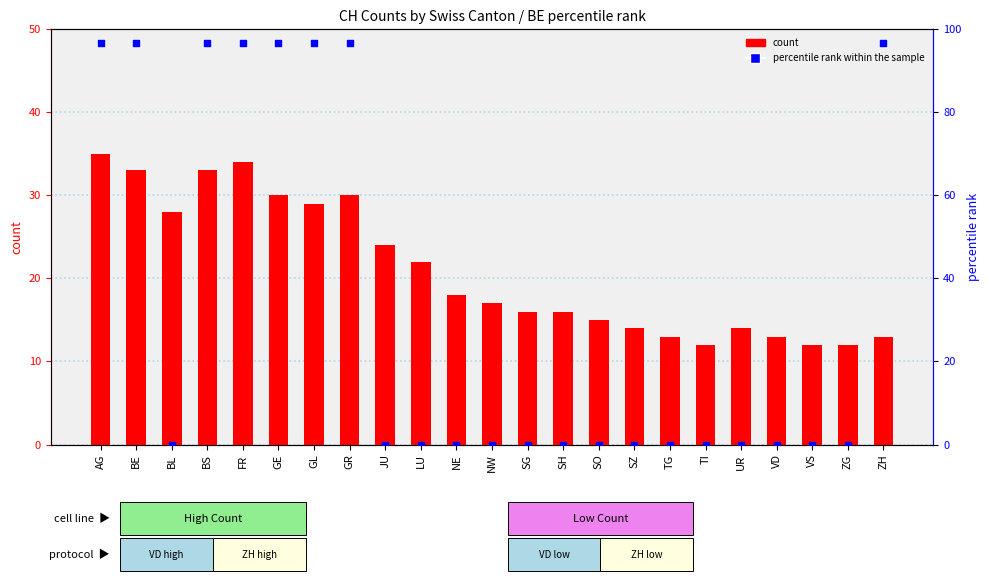

Is the value of percentile rank within the sample at AG greater than the value of count at ZG?

Yes